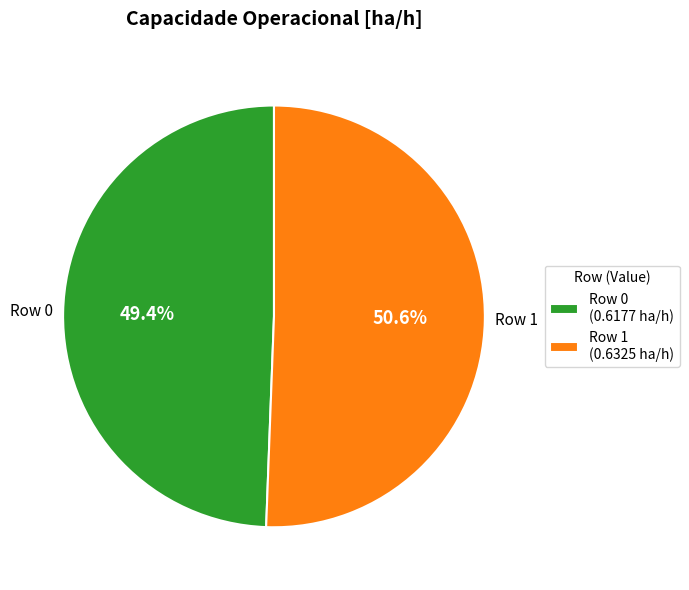

Rank the categories by value from lowest to highest.

Row 0 (0.6177 ha/h), Row 1 (0.6325 ha/h)